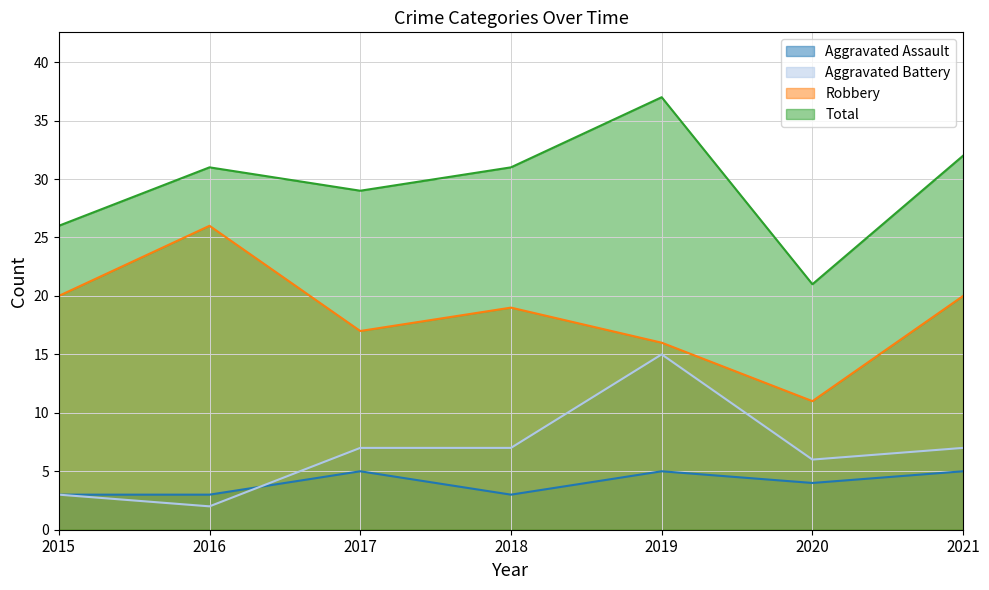

At 2015, list the series in order from smallest to largest.

Aggravated Assault, Aggravated Battery, Robbery, Total